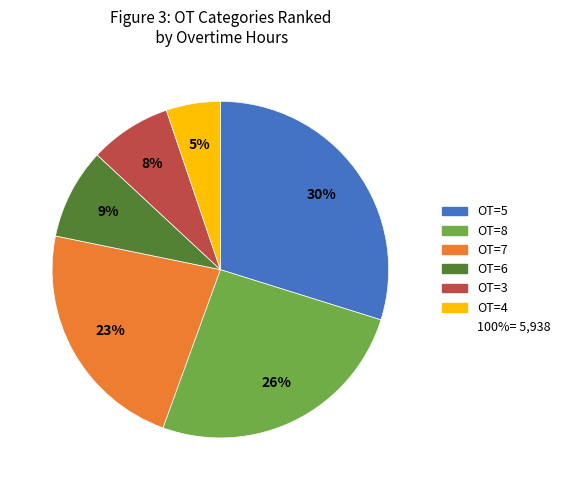

To the nearest percent, what is the average slice percentage?

17%